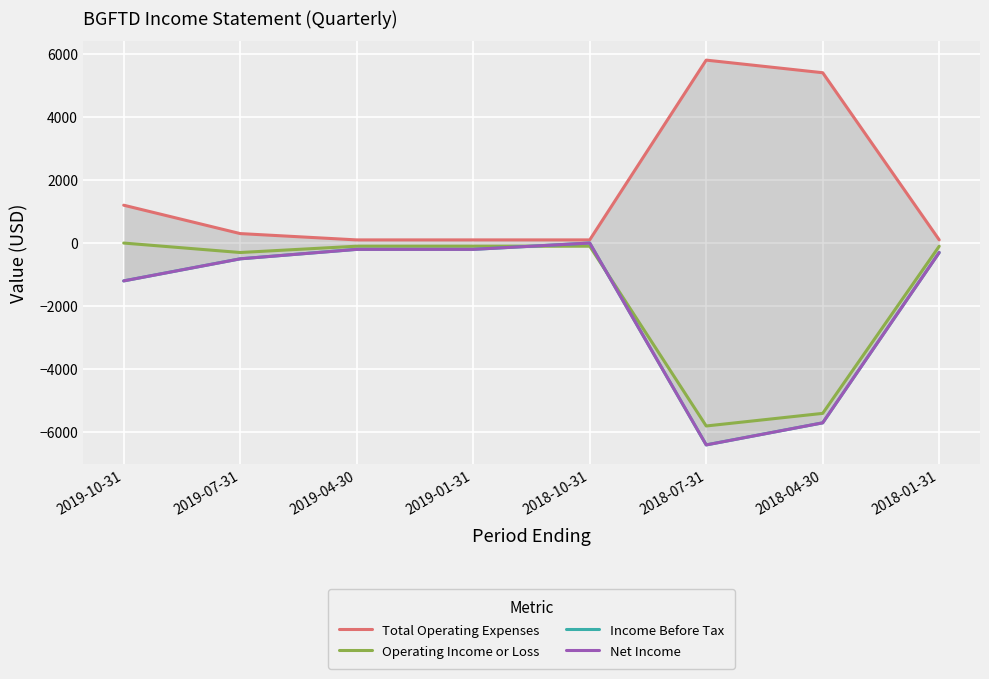

At which label does Operating Income or Loss reach its minimum?

2018-07-31